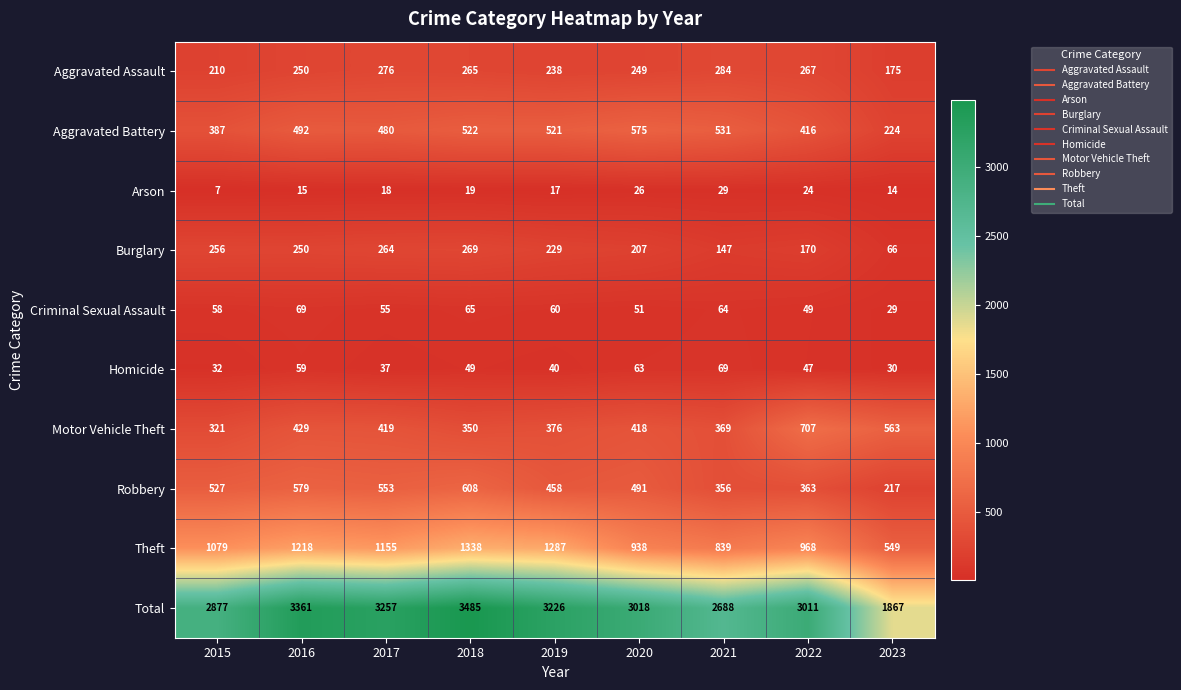

Count the number of data series in this chart.

10